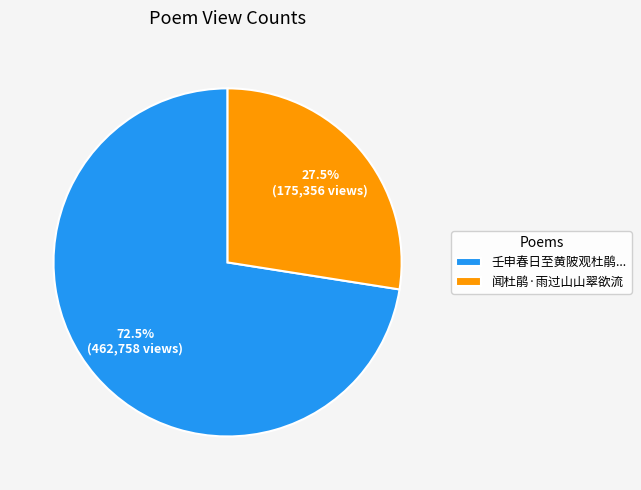

How many slices are in this pie chart?

2